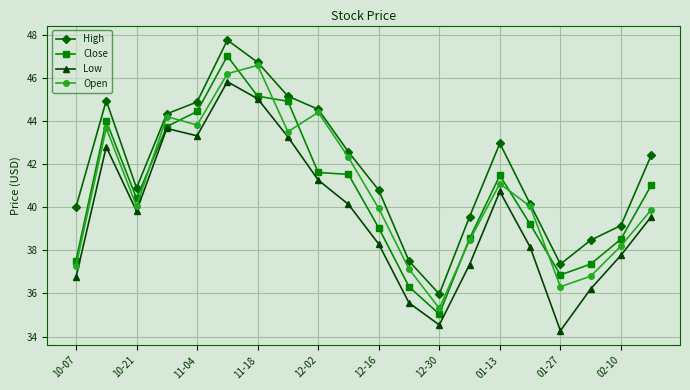

True or false: High and Low intersect in this chart.

False